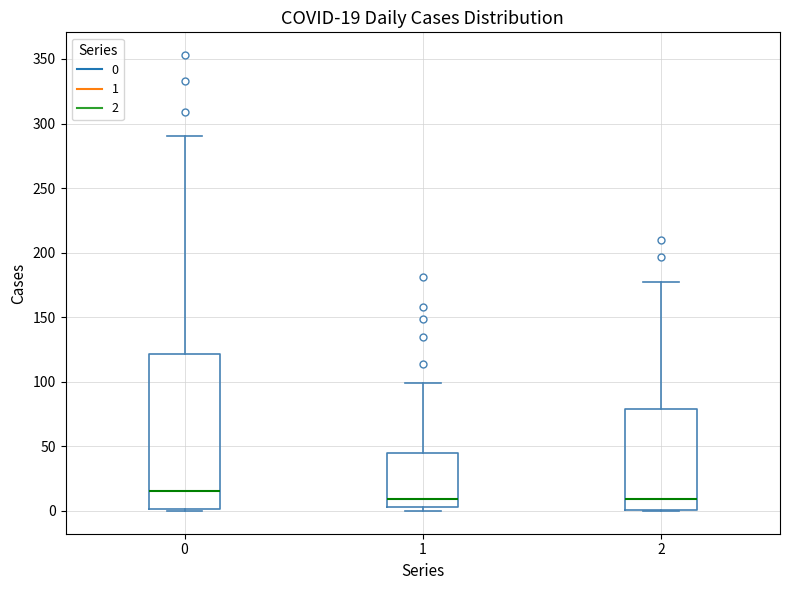

Which box has the highest median line?

0